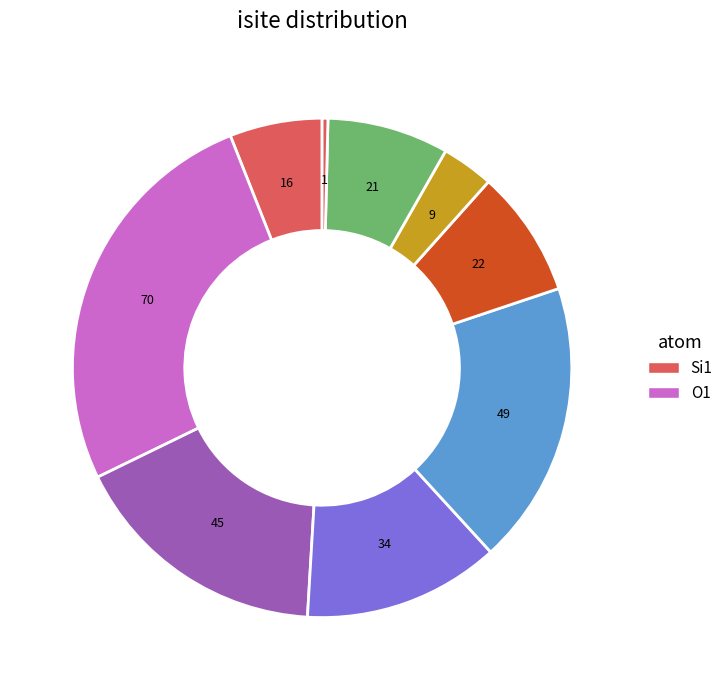

Count the number of slices in the pie.

9